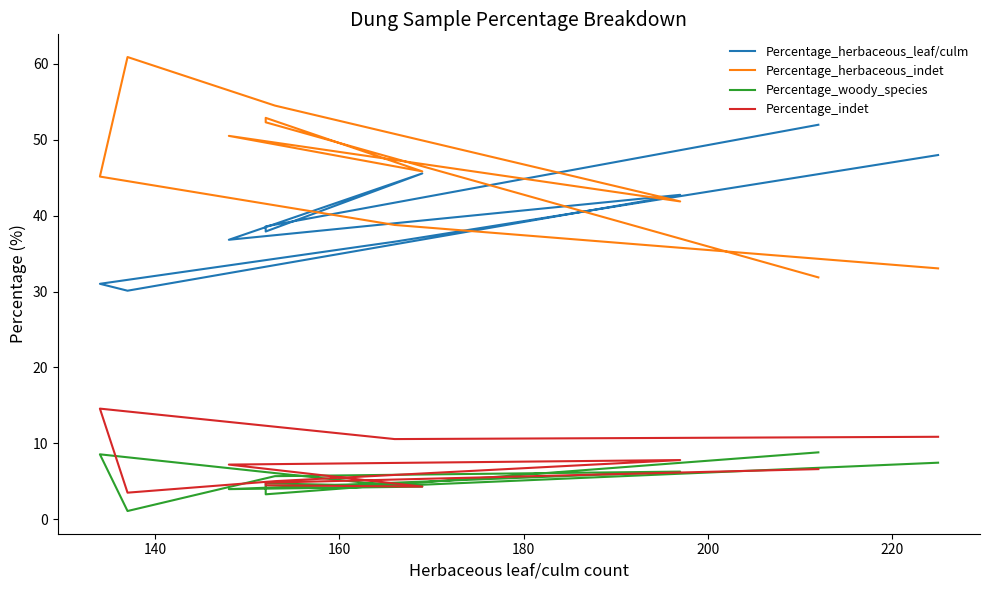

Which series has the largest total across all categories?

Percentage_herbaceous_indet